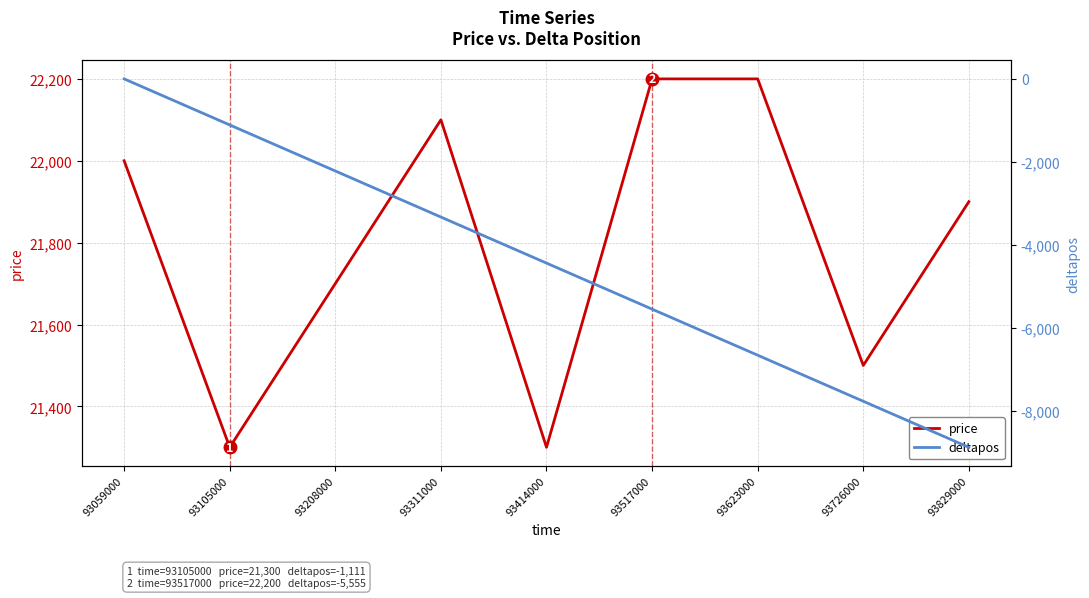

What is the greatest value displayed?

22200